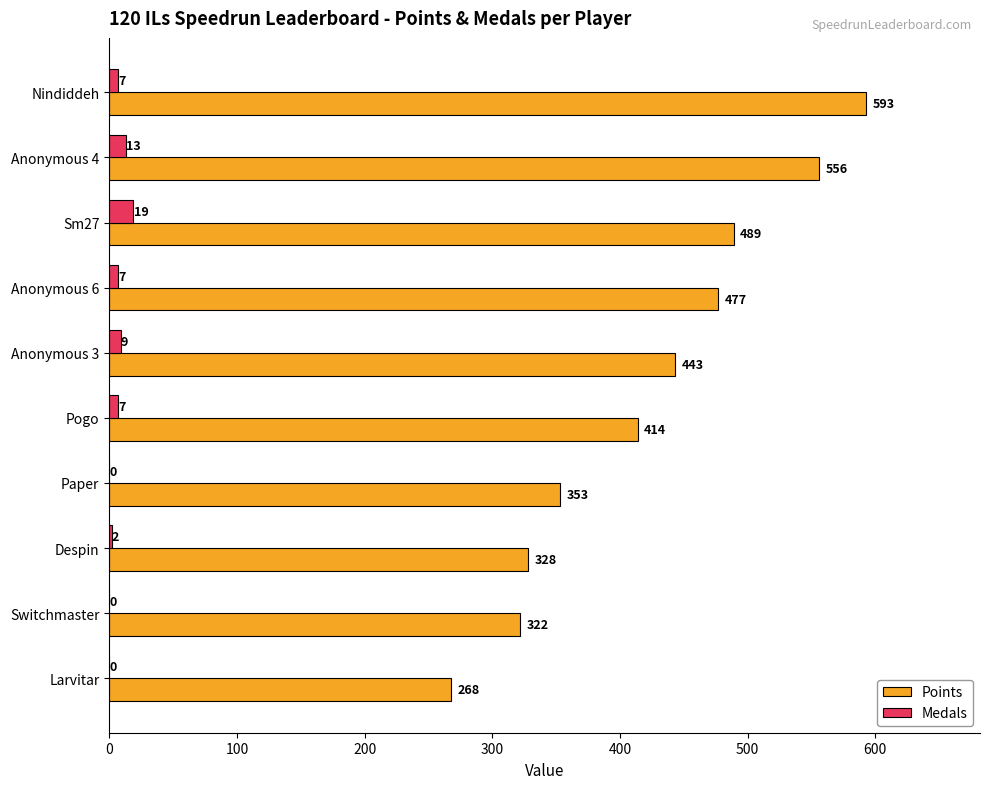

Is it true that Points equals 148 at Sm27?

False